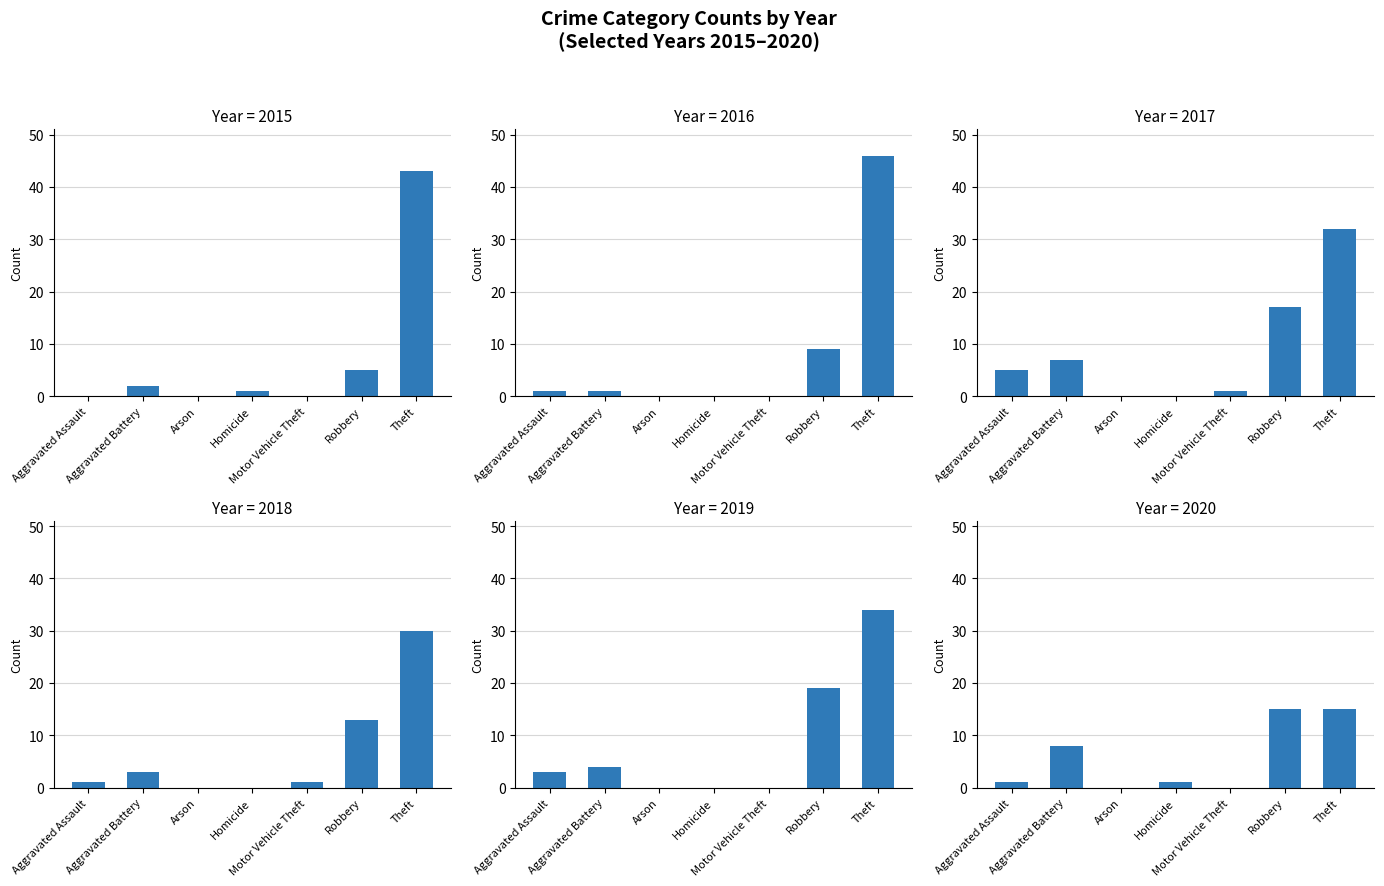

What is the difference between the second highest and second lowest values in the 2015 series?

5